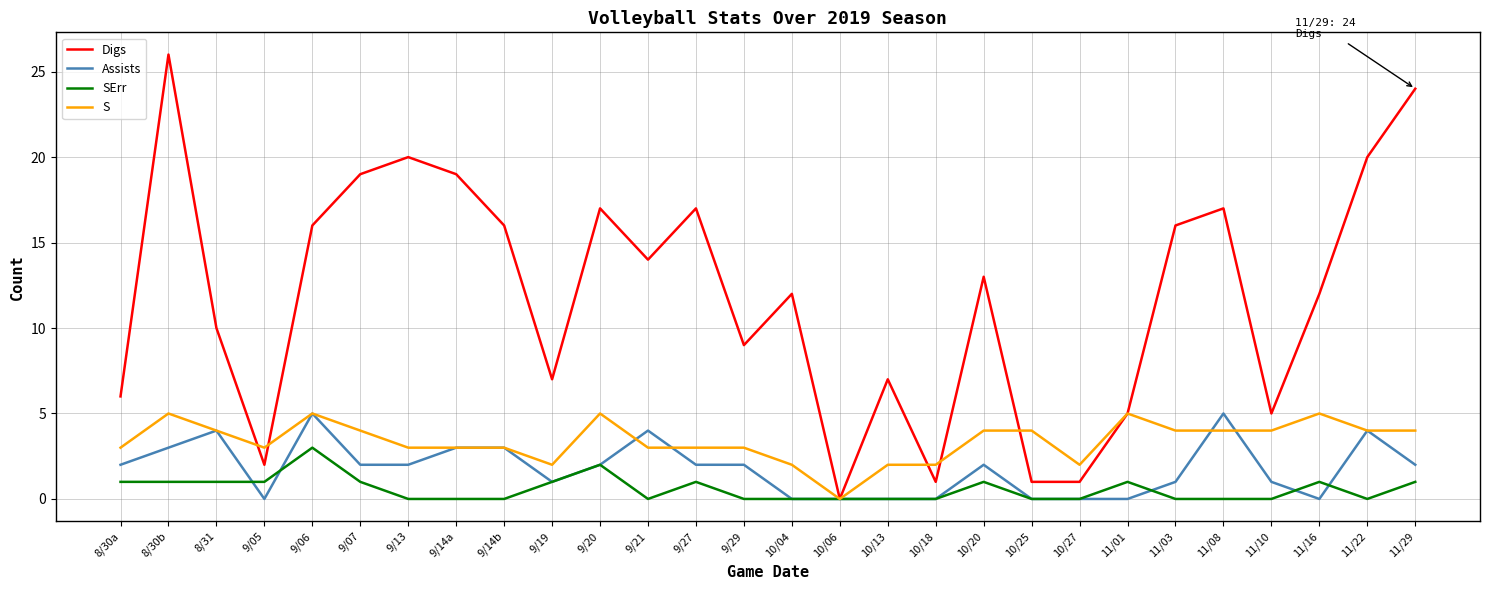

What is the maximum value shown in the chart?

26